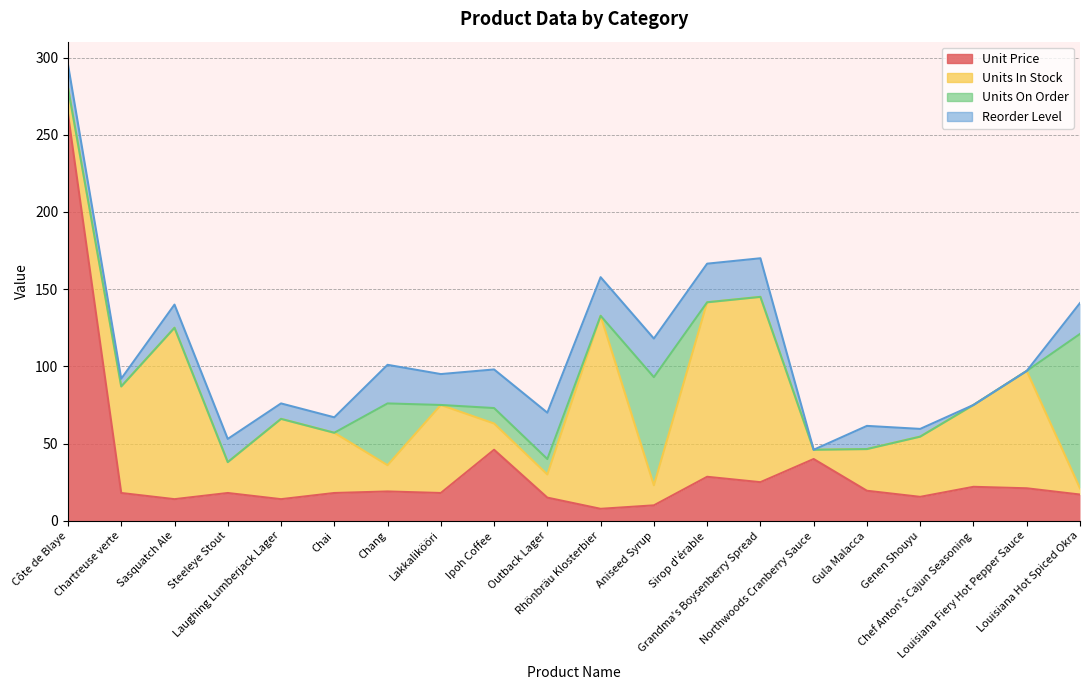

How many interior local valleys does the Units On Order series have?

2